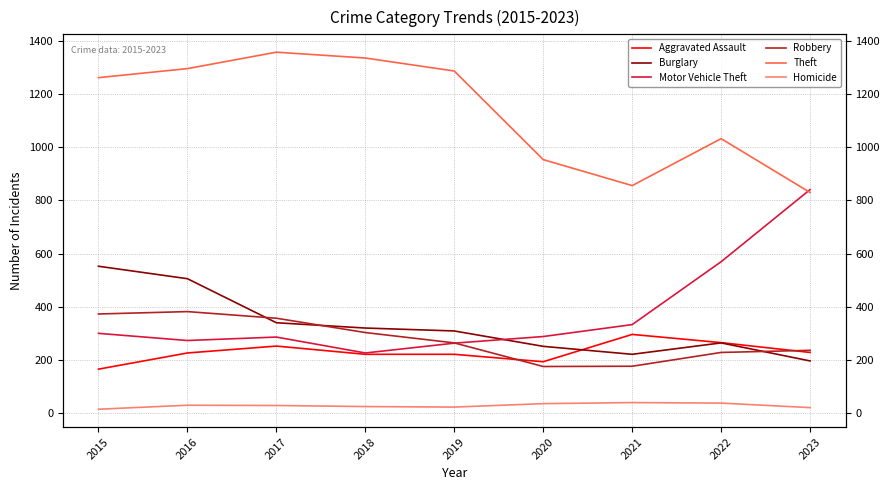

What is the total value across all series at 2016?

2708